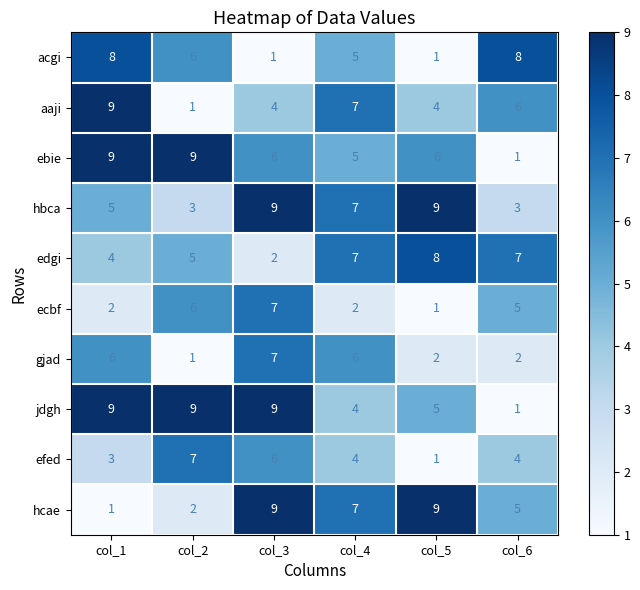

Which series has the largest total across all categories?

jdgh